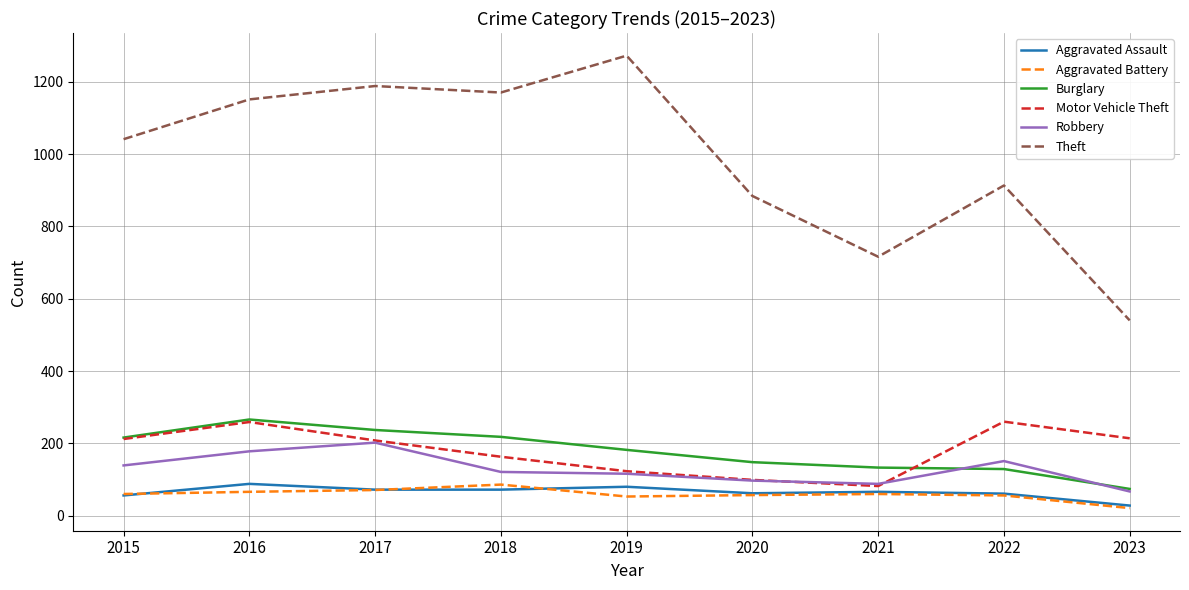

How many interior local valleys does the Motor Vehicle Theft series have?

1